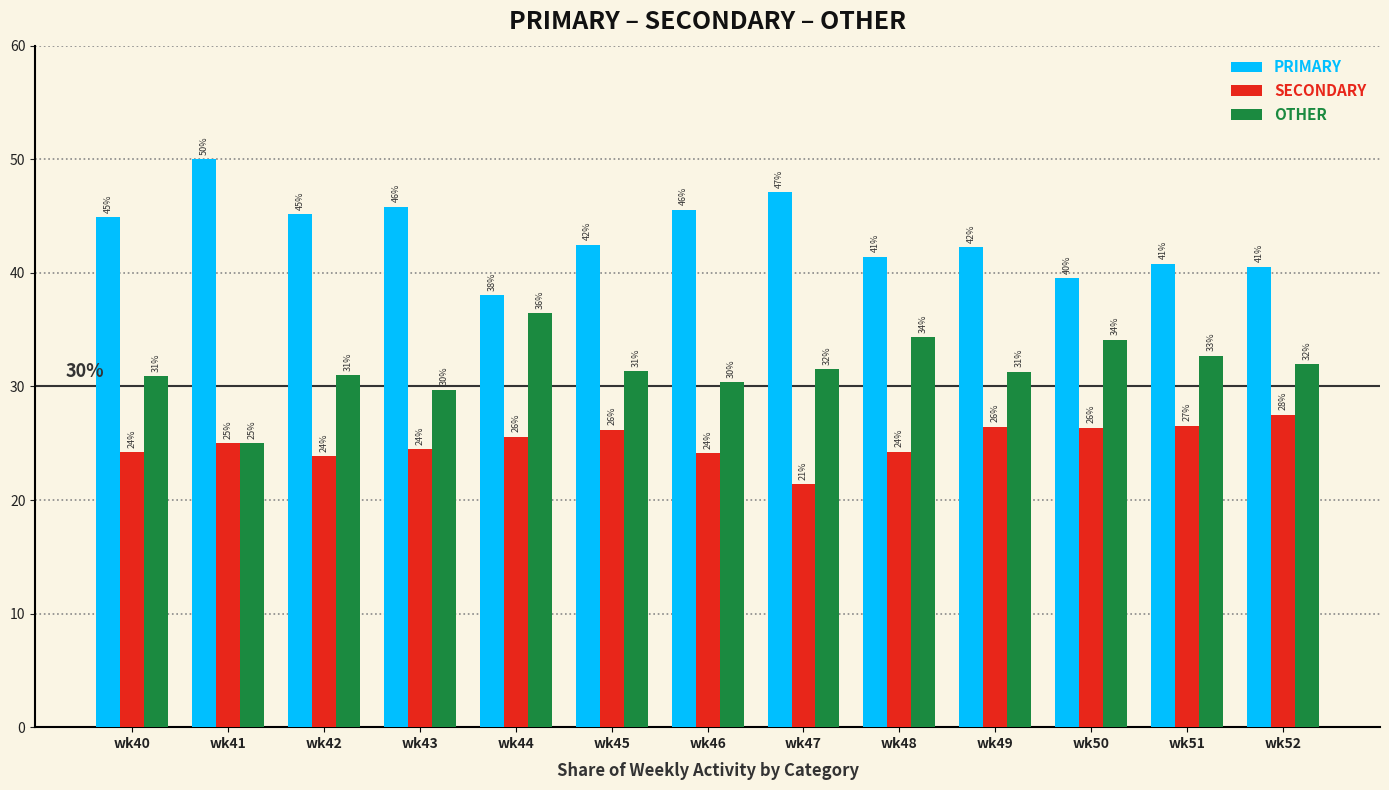

Is the value of PRIMARY at wk40 greater than the value of OTHER at wk48?

Yes